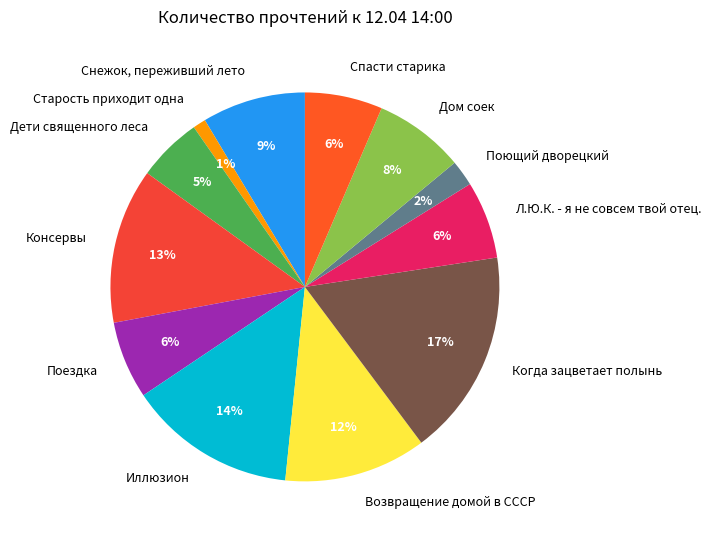

Which slice is the smallest?

Старость приходит одна